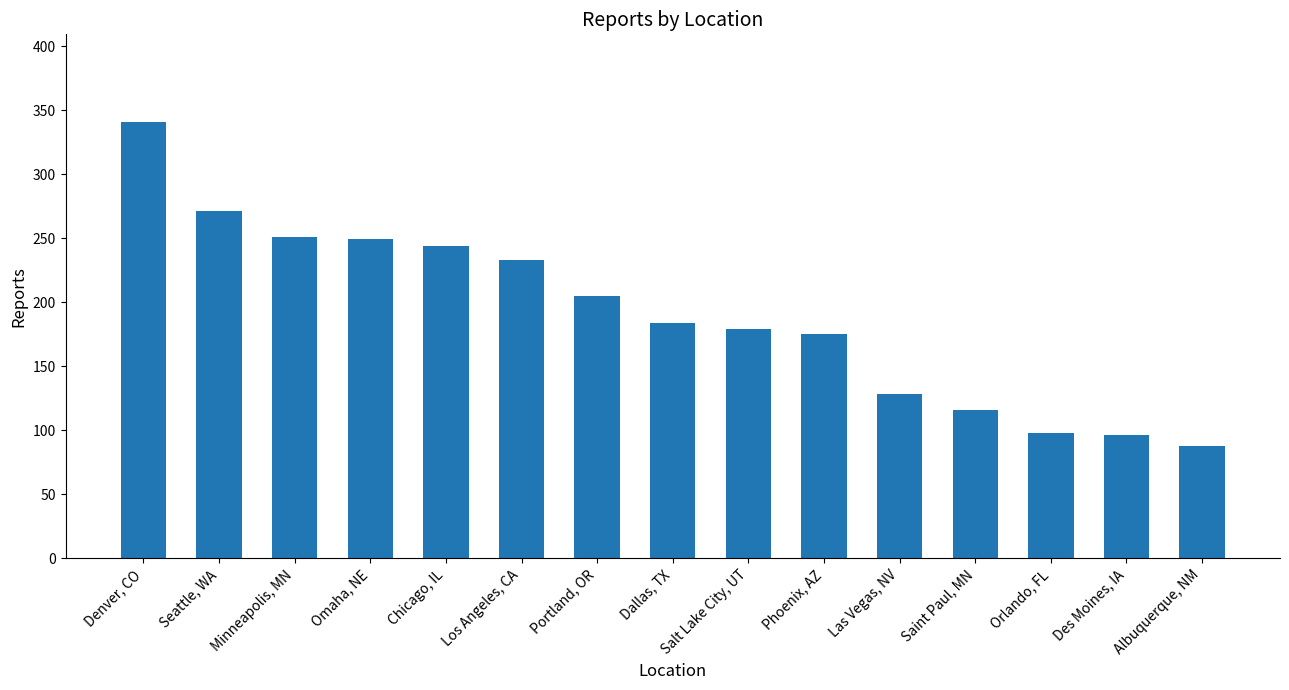

What is the minimum value shown in the chart?

88